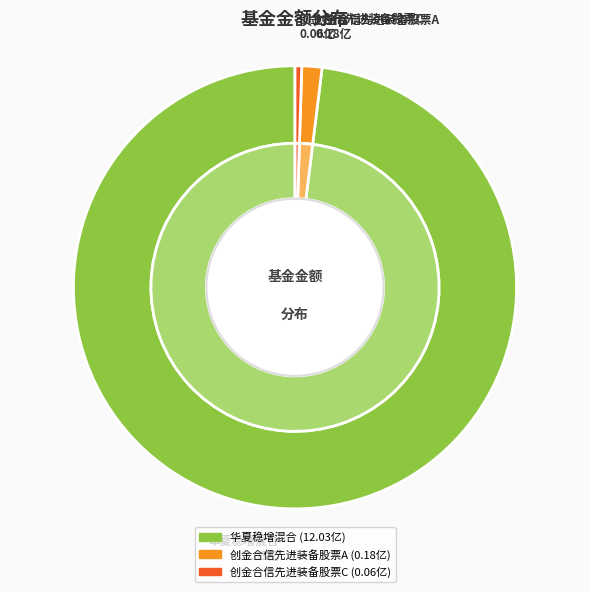

Between 华夏稳增混合 and 创金合信先进装备股票A, which is larger?

华夏稳增混合